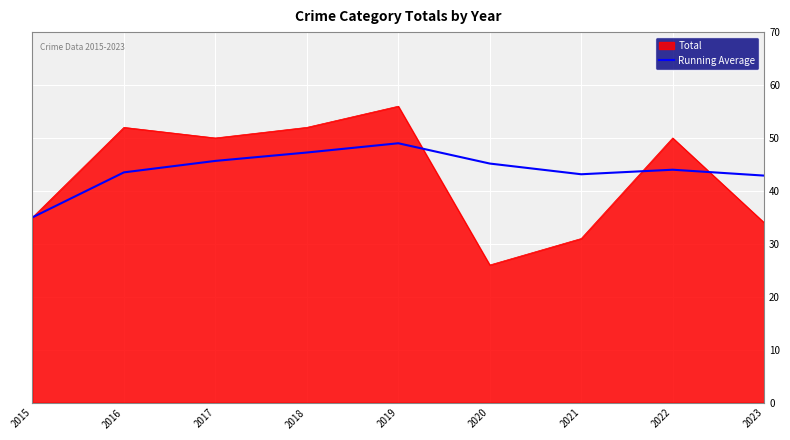

Which series changed the most between 2015 and 2017?

Total